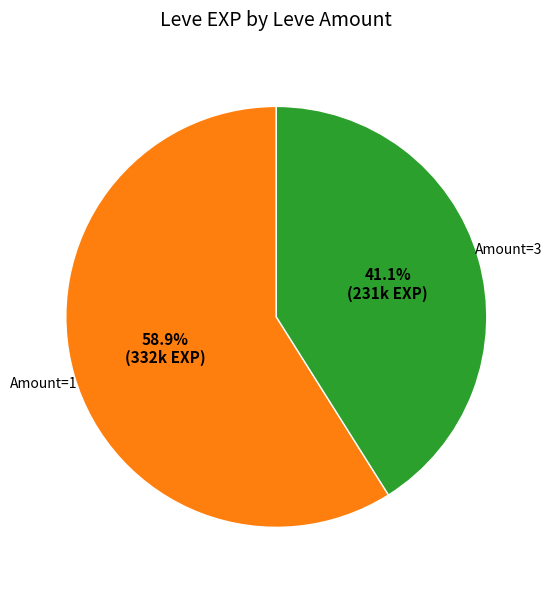

Does any single category account for the majority?

Yes